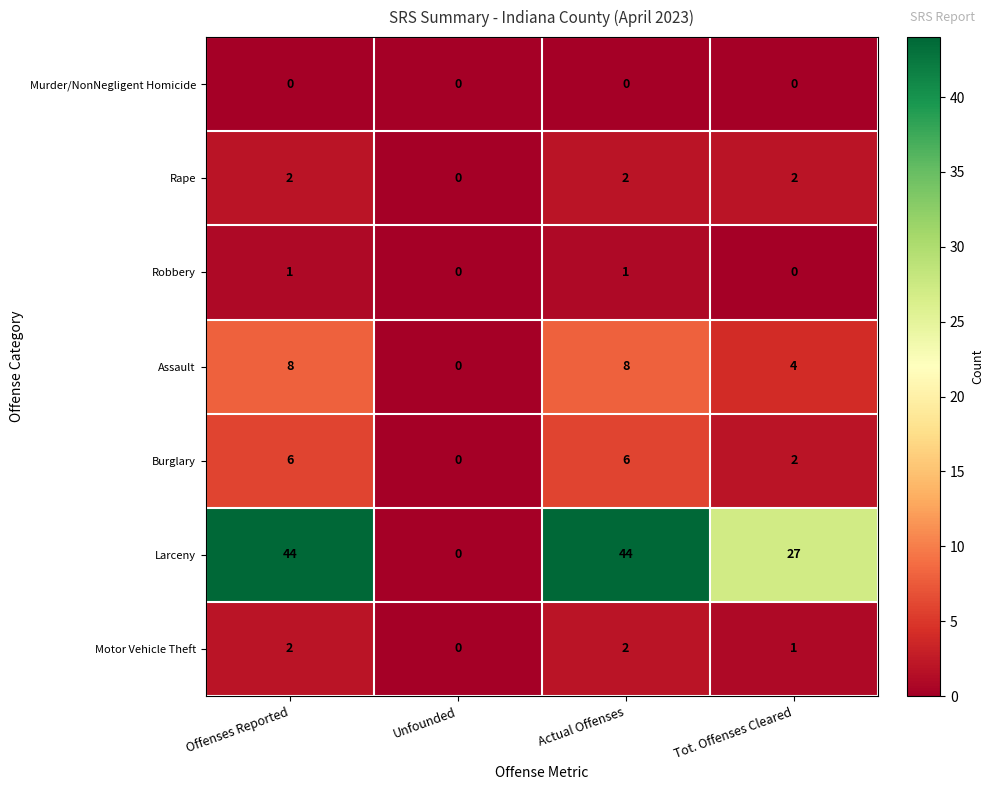

How many series are shown in this chart?

7